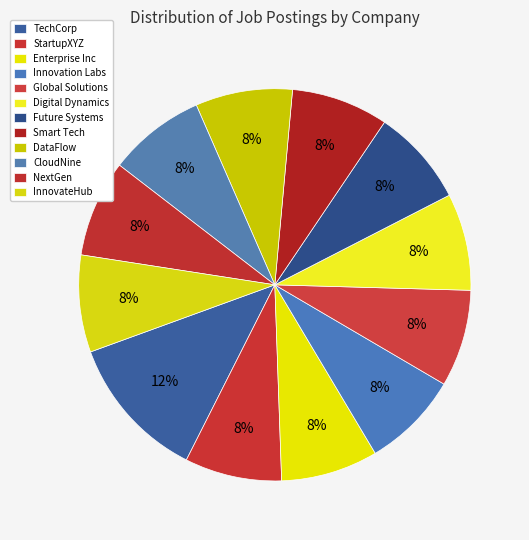

To the nearest percent, what percentage of the pie is Innovation Labs?

8%